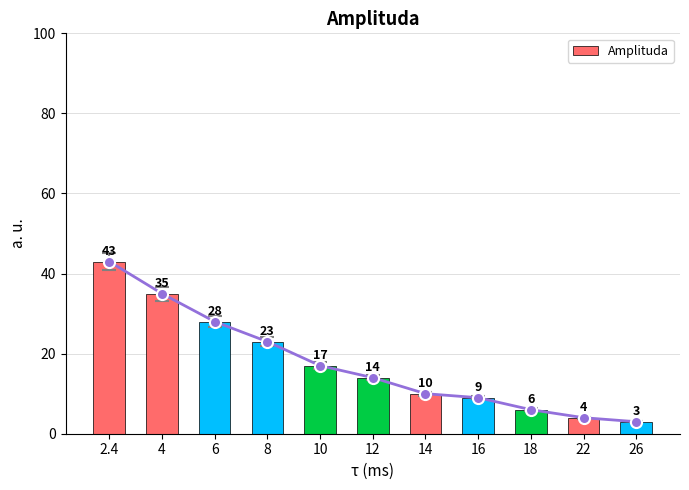

What is the average value?

17